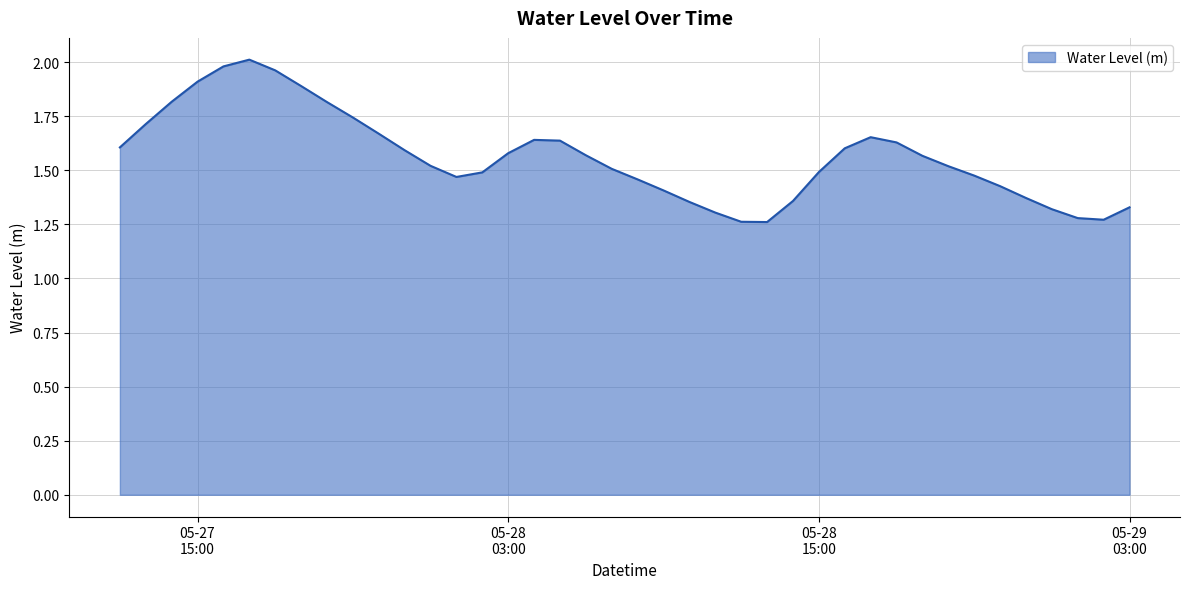

Where is the first local minimum?

2024-05-28 01:00